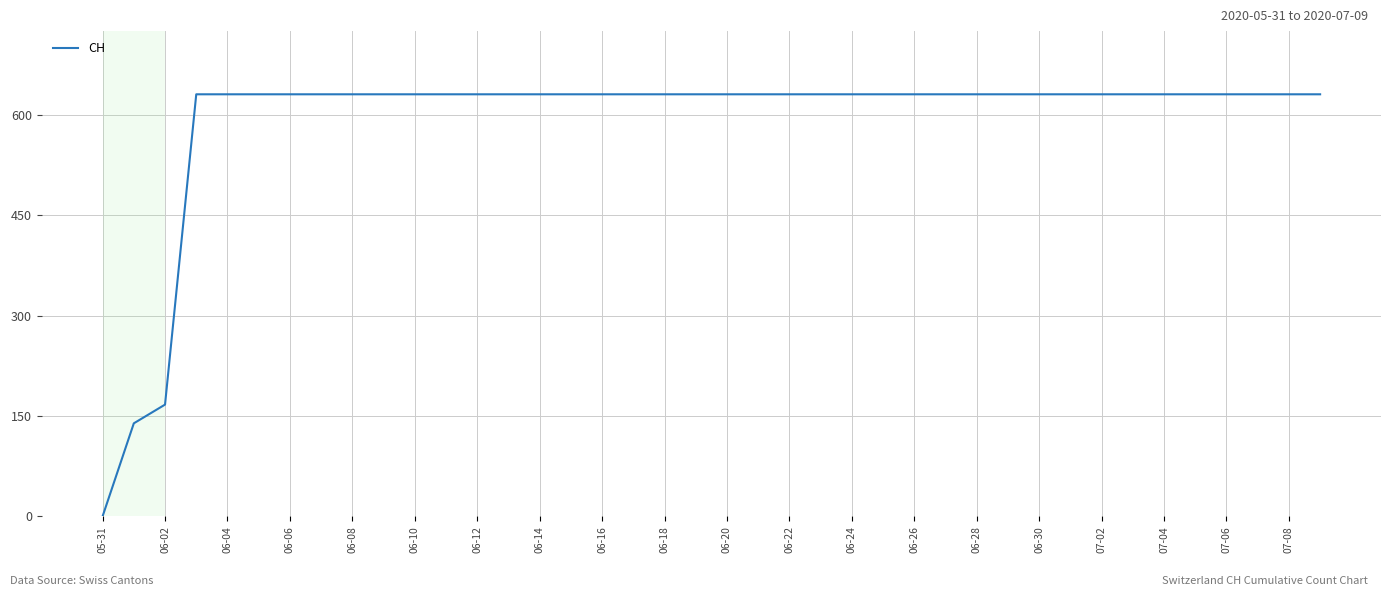

What is the greatest value displayed?

631